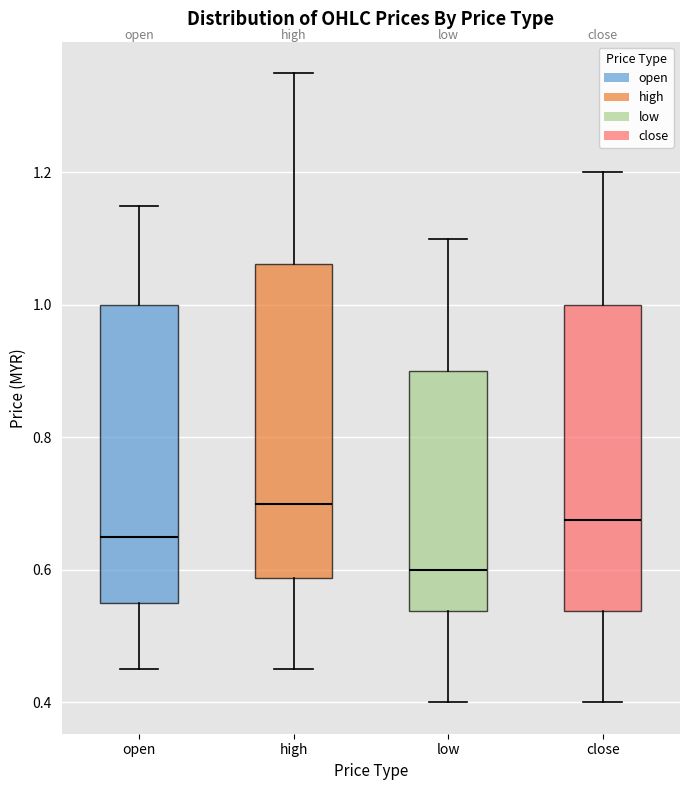

Reading left to right, read every box against the y-axis: the position of its median line, the range the box covers, and the ends of its whiskers. The values are not printed on the chart, so give them approximately, as read against the axis.

open: median 0.66, box 0.56 to 1.00, whiskers 0.46 to 1.16
high: median 0.70, box 0.58 to 1.06, whiskers 0.46 to 1.36
low: median 0.60, box 0.54 to 0.90, whiskers 0.40 to 1.10
close: median 0.68, box 0.54 to 1.00, whiskers 0.40 to 1.20